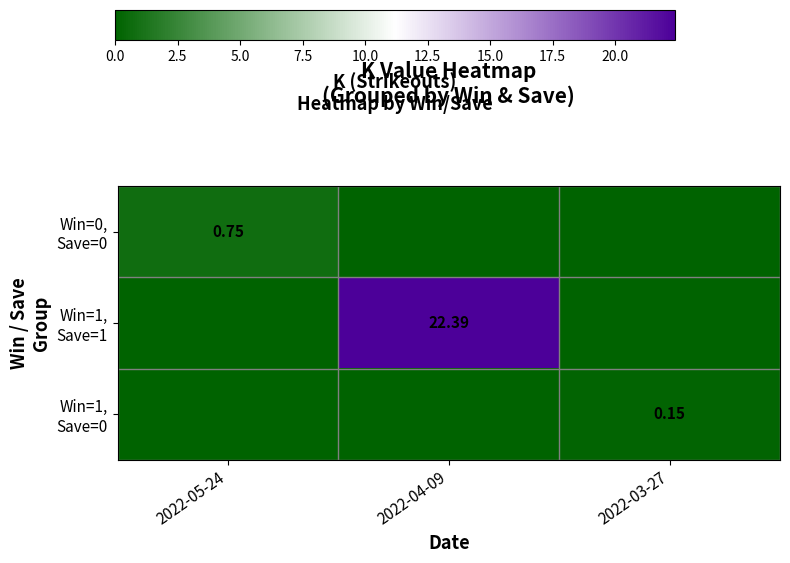

At how many categories does at least one series exceed 10?

1